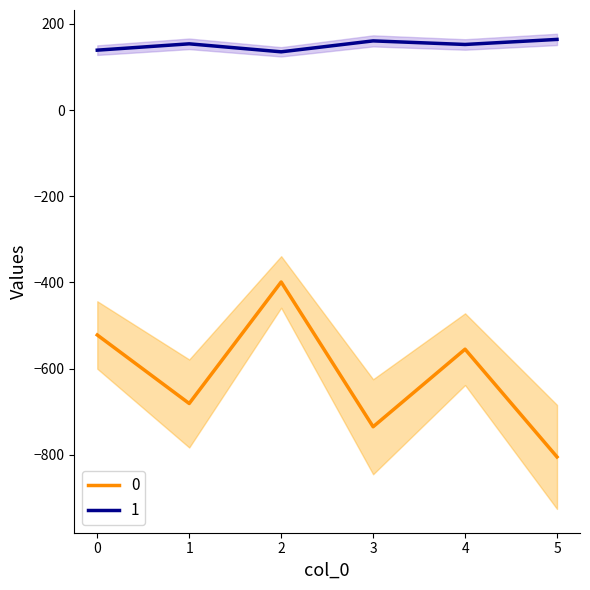

What is the highest value of the 0 series?

-399.0